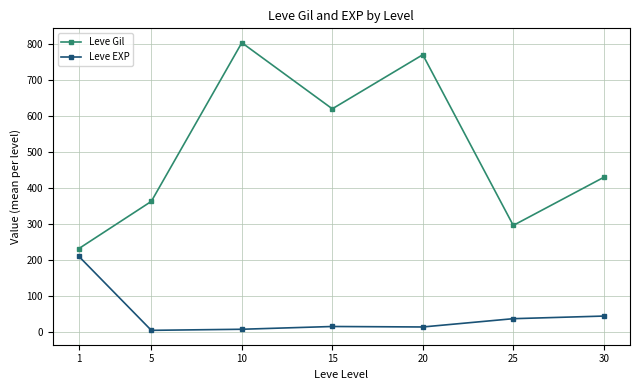

Which series has the largest total across all categories?

Leve Gil